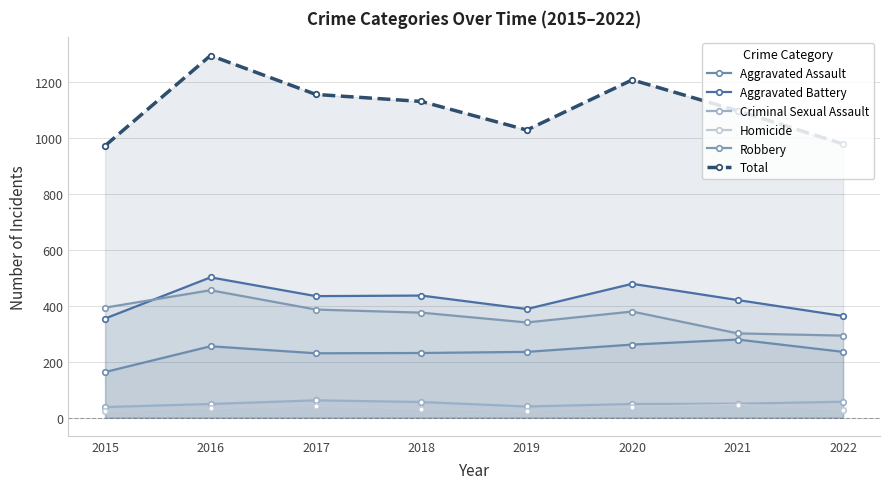

In Aggravated Assault, how many points are higher than both neighbors (excluding endpoints)?

2